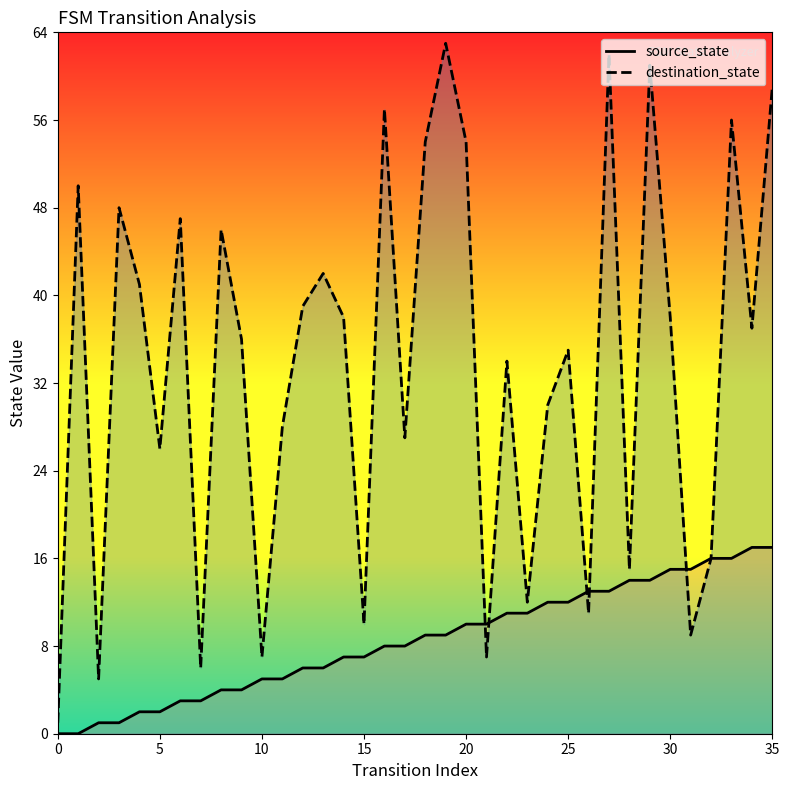

At how many categories does at least one series exceed 61?

2